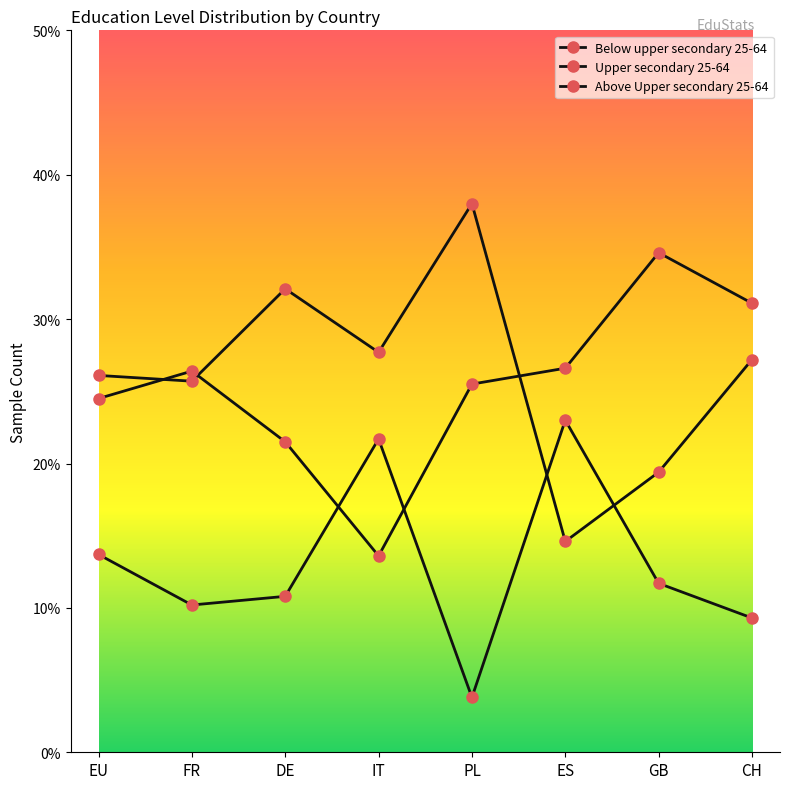

After their last crossing, which series has the higher values: Above Upper secondary 25-64 or Below upper secondary 25-64?

Above Upper secondary 25-64